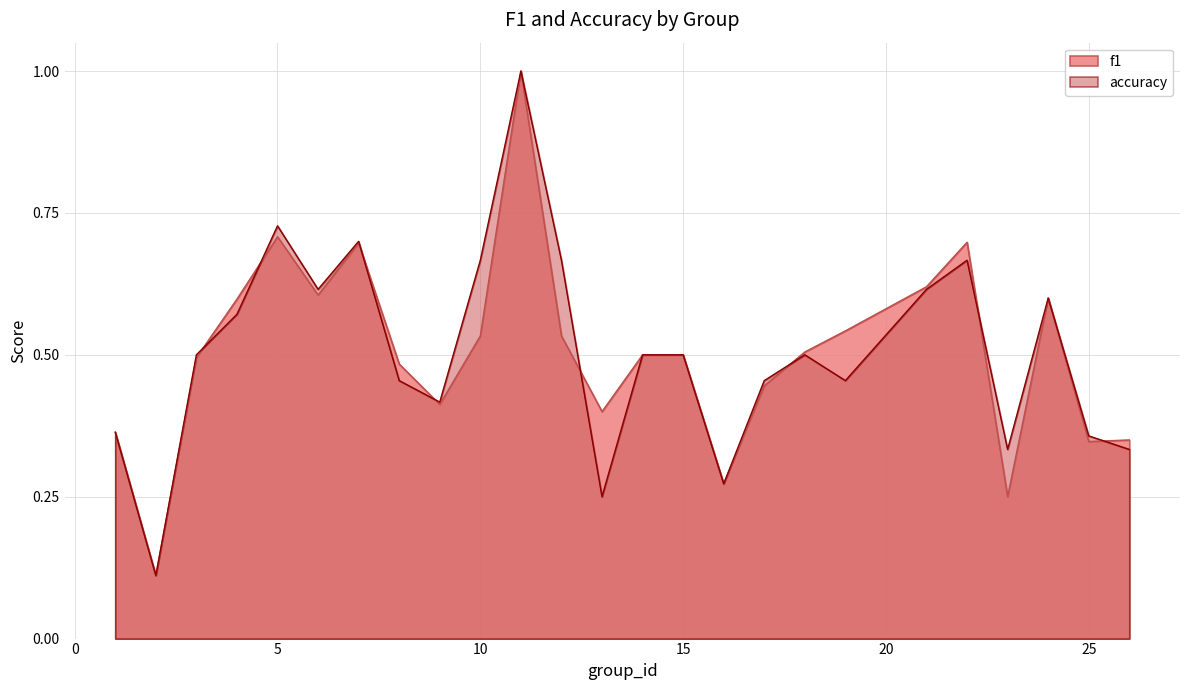

Which category has the highest value in the f1 series?

11